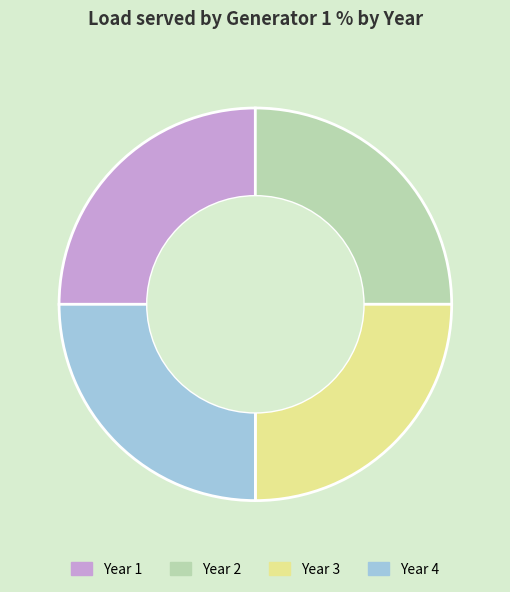

Count the number of slices in the pie.

4